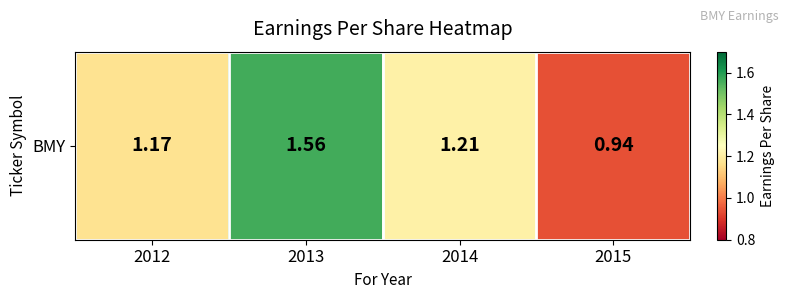

Reading left to right, what are all the values shown in this chart?

2012=1.2	2013=1.6	2014=1.2	2015=0.9